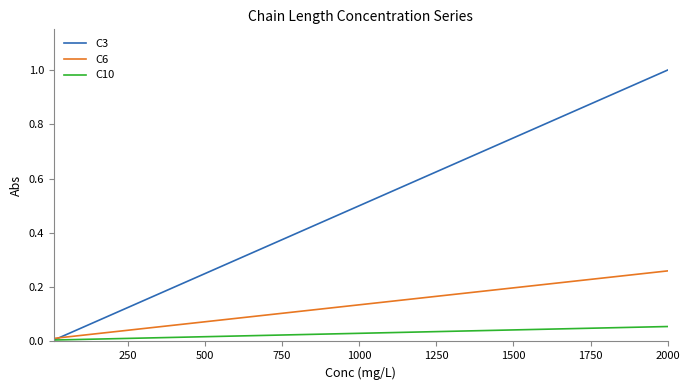

Count the number of data series in this chart.

3